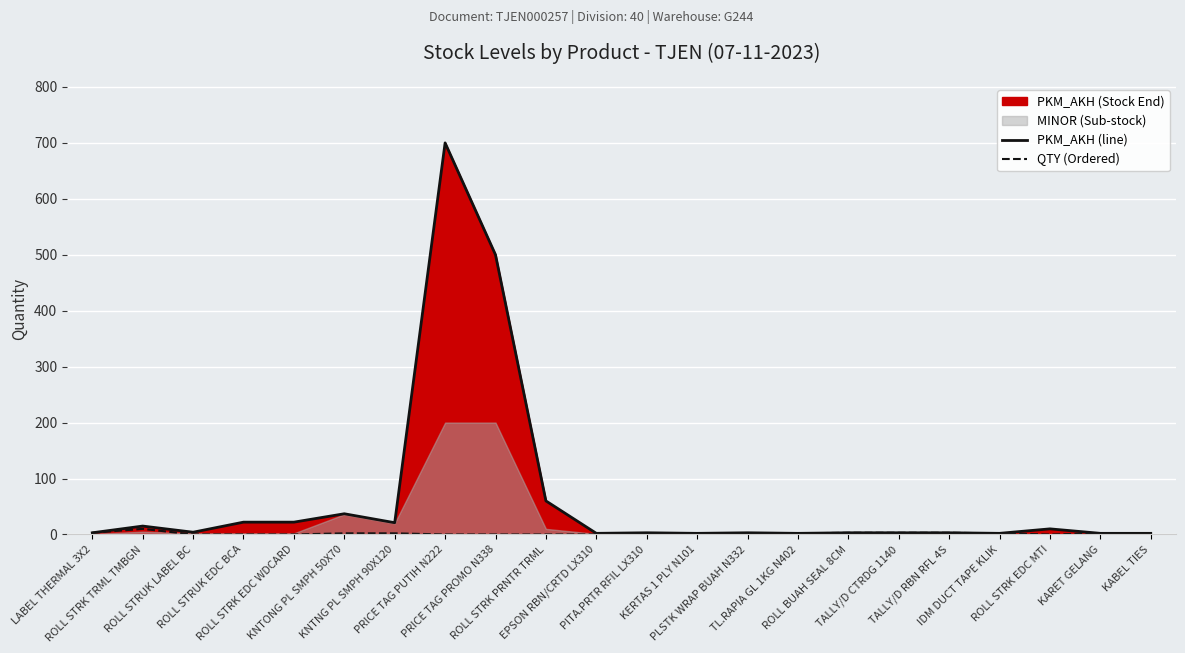

Where is the first local minimum for QTY (Ordered)?

ROLL STRK EDC MTI